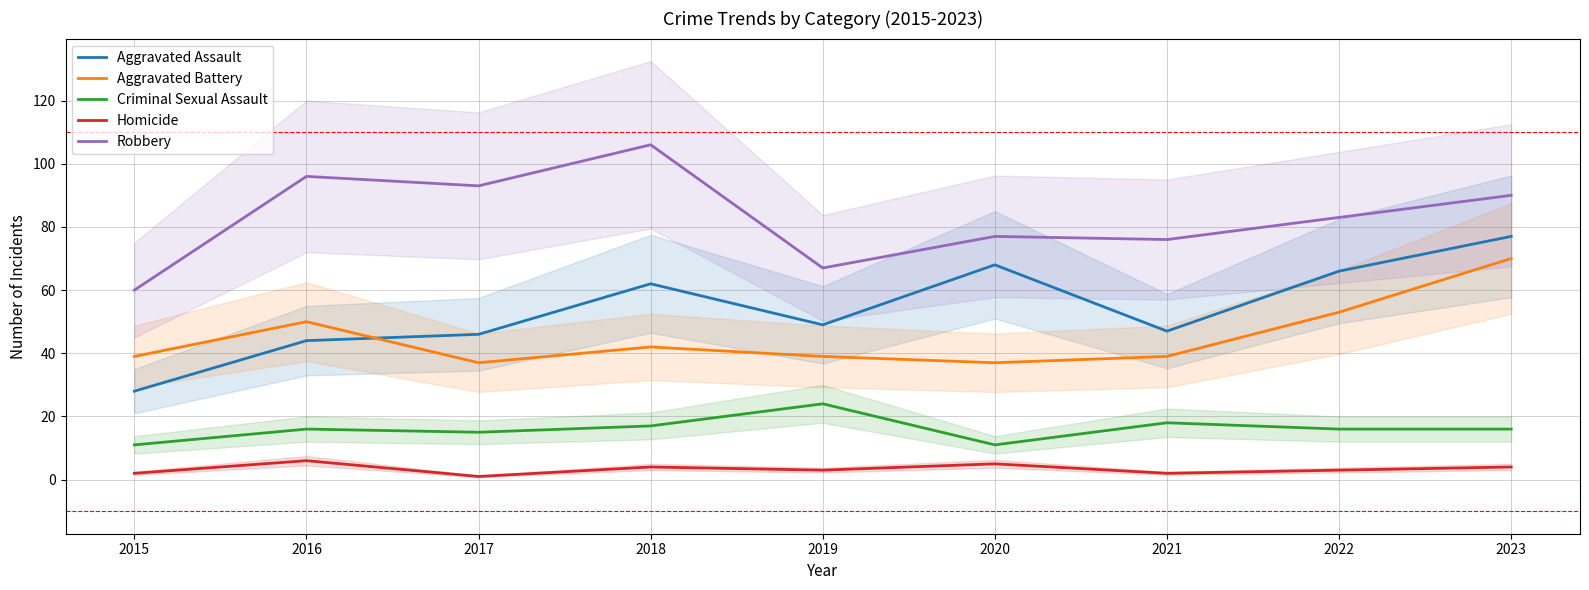

List the labels in order of Aggravated Battery value, smallest first.

2017, 2020, 2015, 2019, 2021, 2018, 2016, 2022, 2023